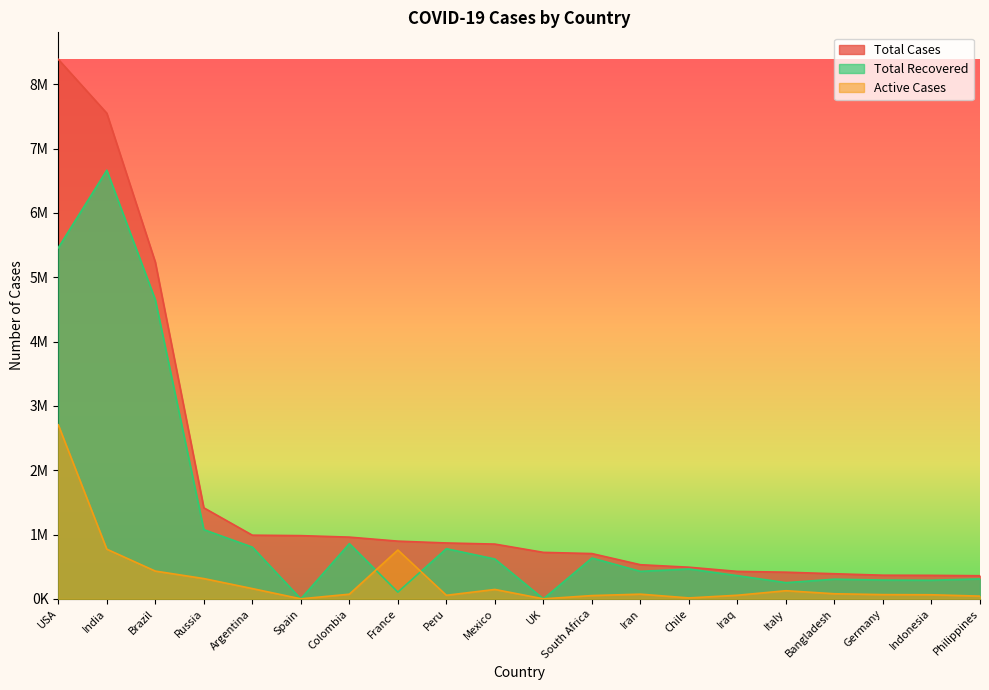

What is the label of the 16th point from the left?

Italy